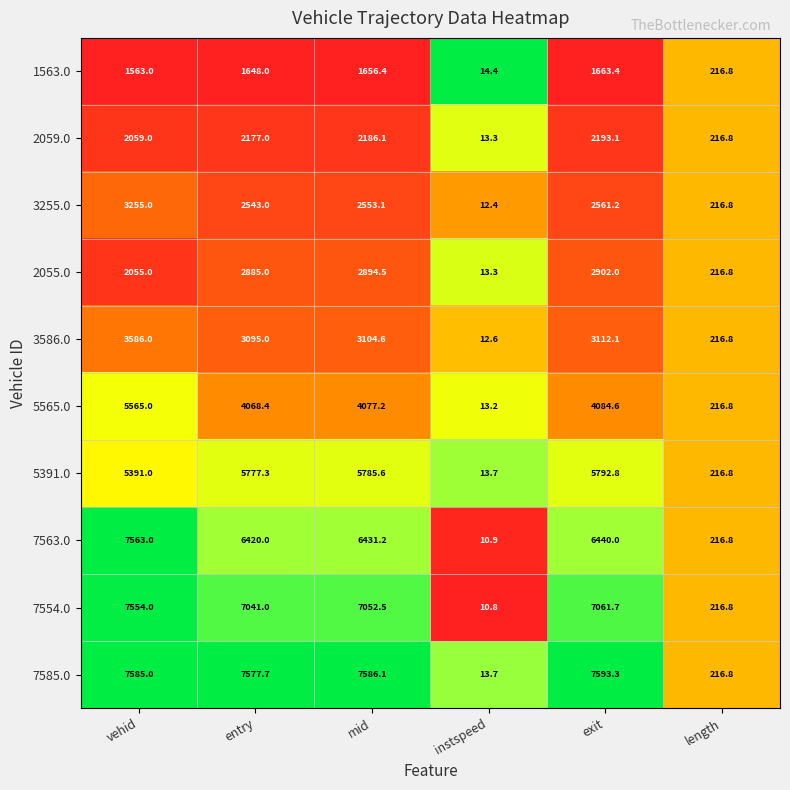

What is the spread (max minus min) of values at vehid?

6022.0